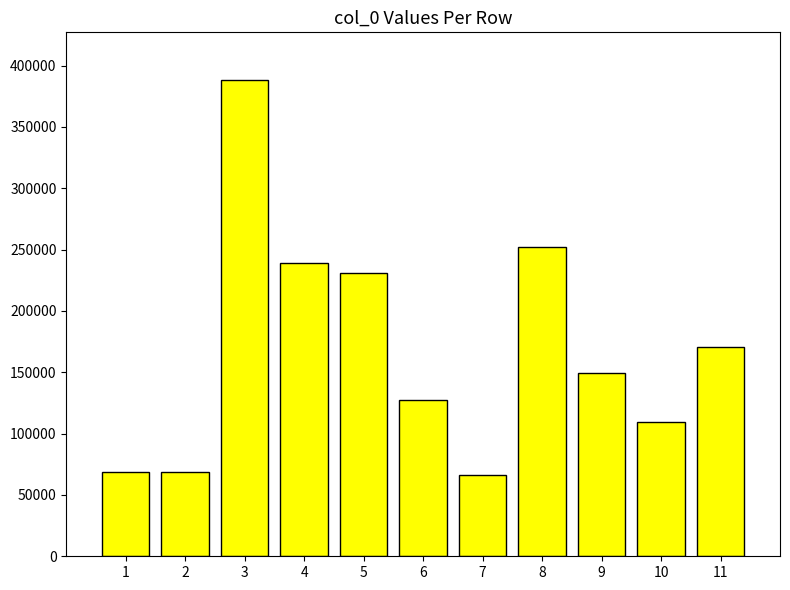

How many data points are less than 149314?

5